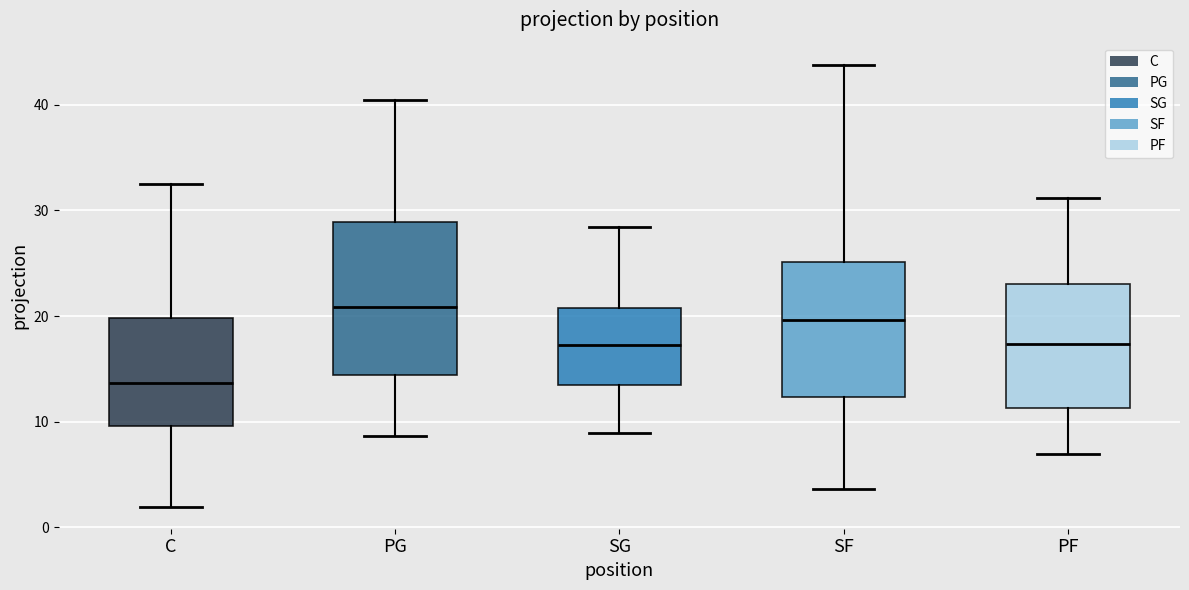

Comparing the boxes themselves (not the whiskers), which one is the tallest?

PG